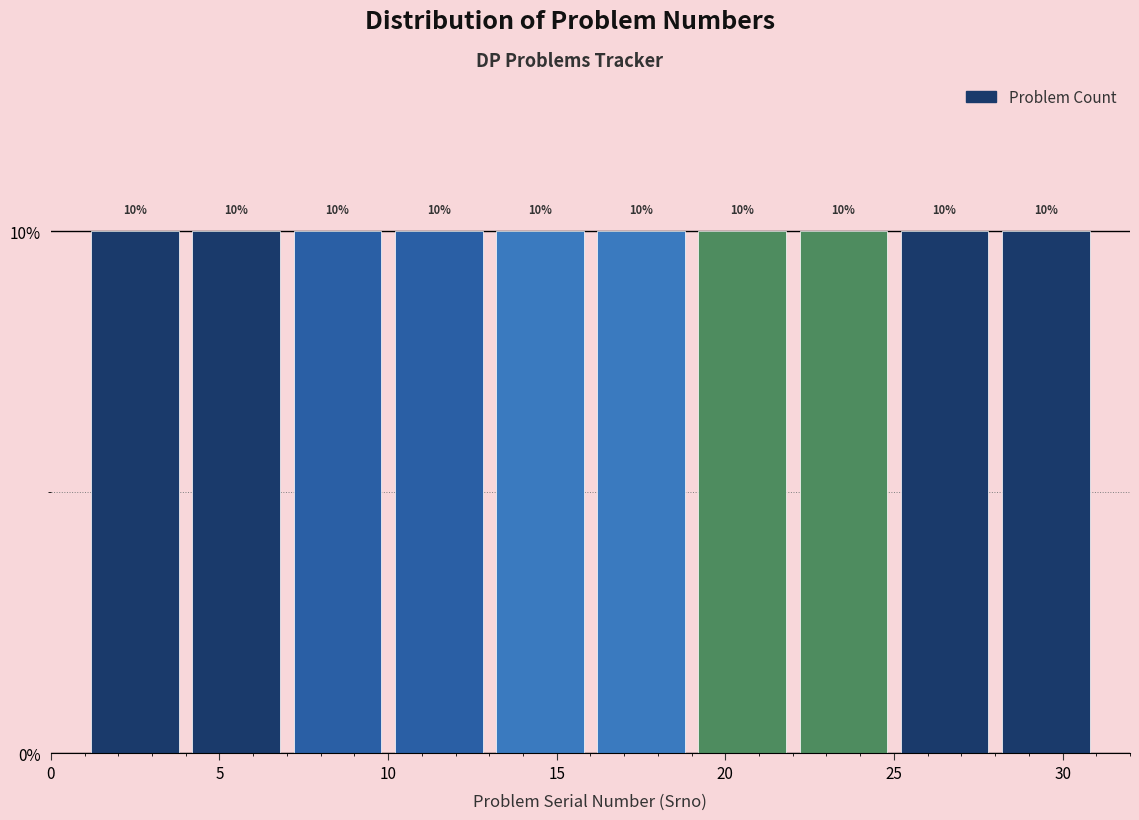

How tall is the bar that spans 13 to 16 on the x-axis?

10